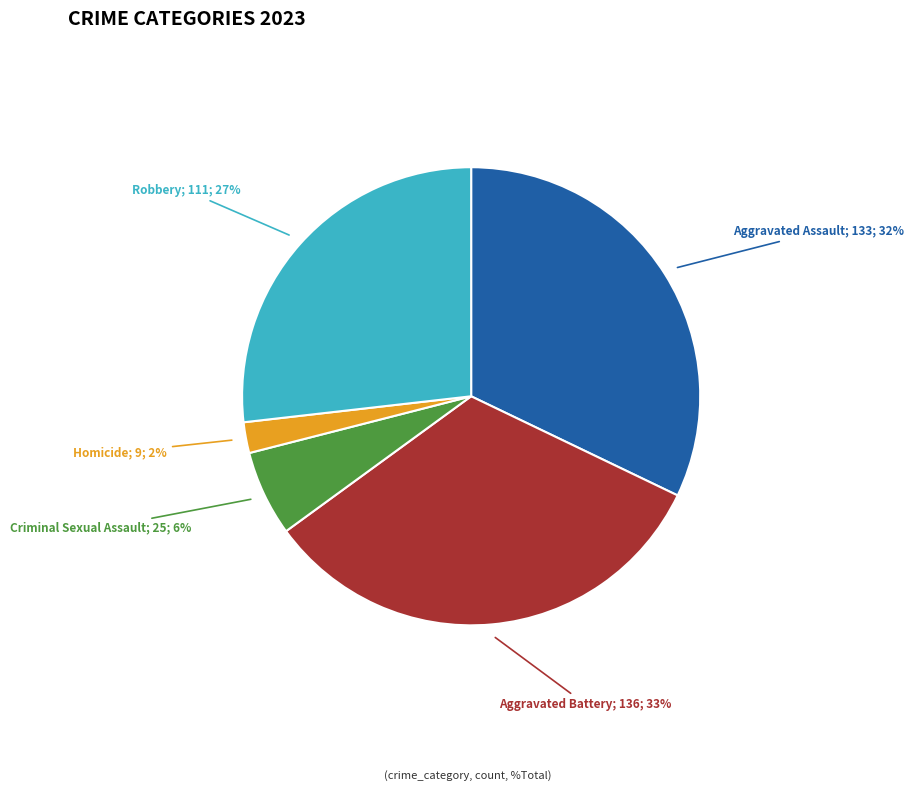

To the nearest percent, what is the average slice percentage?

20%